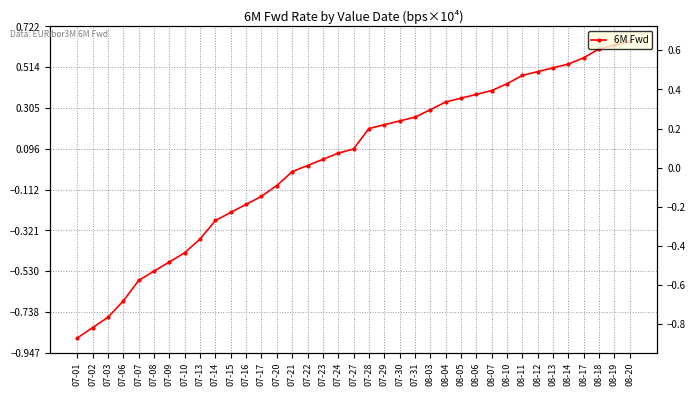

Which category has the highest value across all series?

08-20